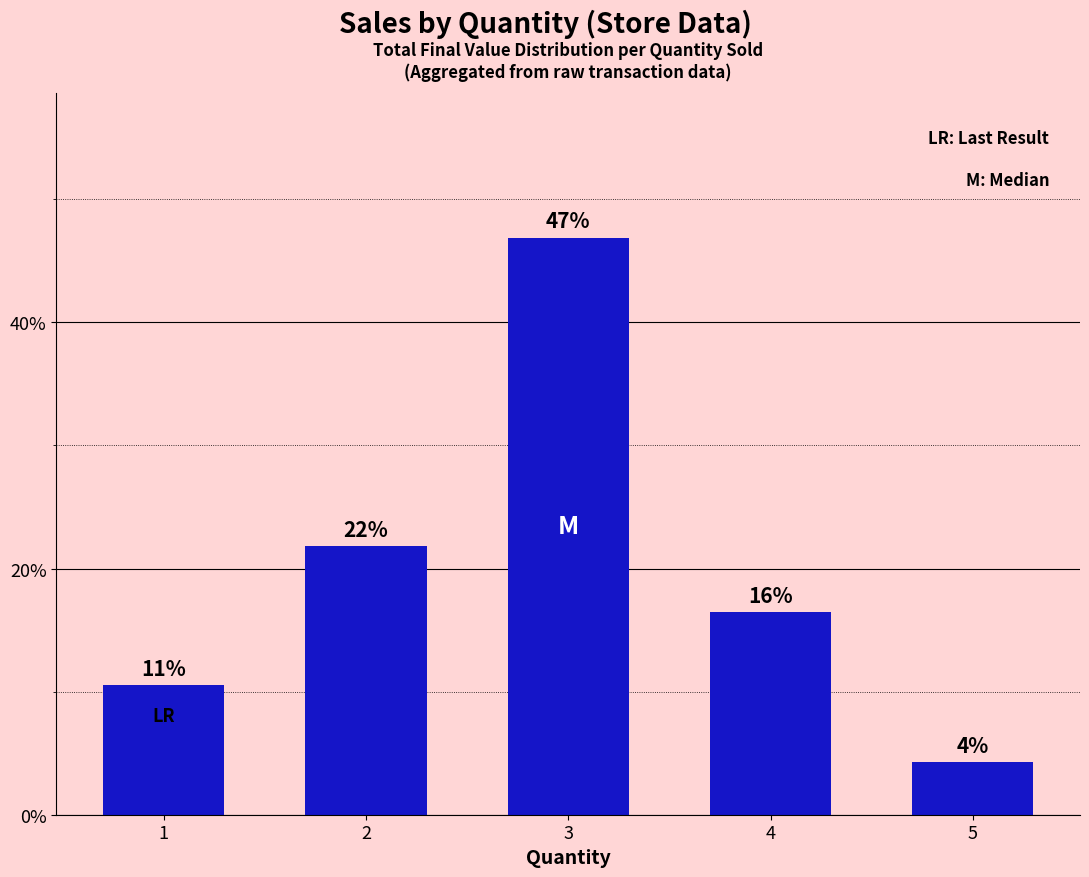

What is the minimum value shown in the chart?

4.3